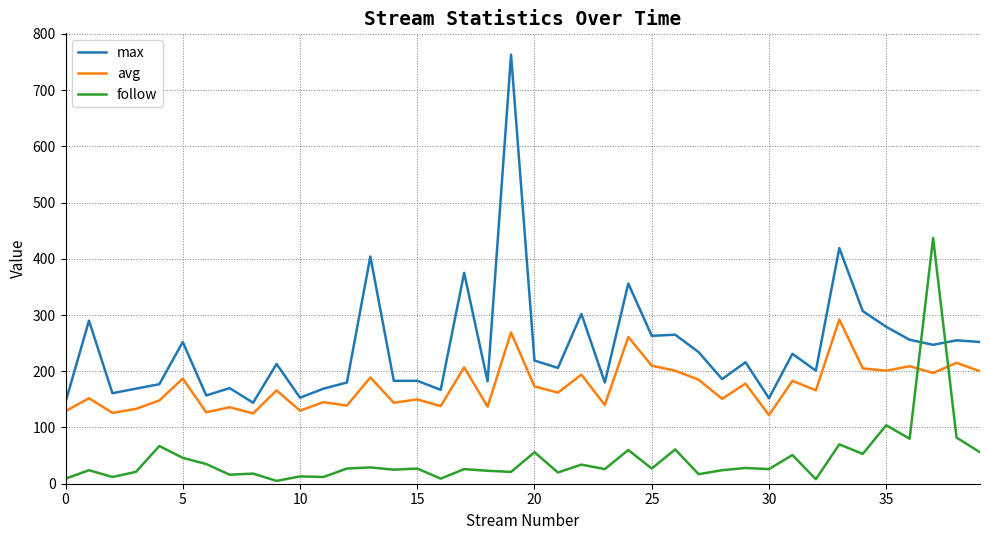

What is the sum of all follow values?

1785